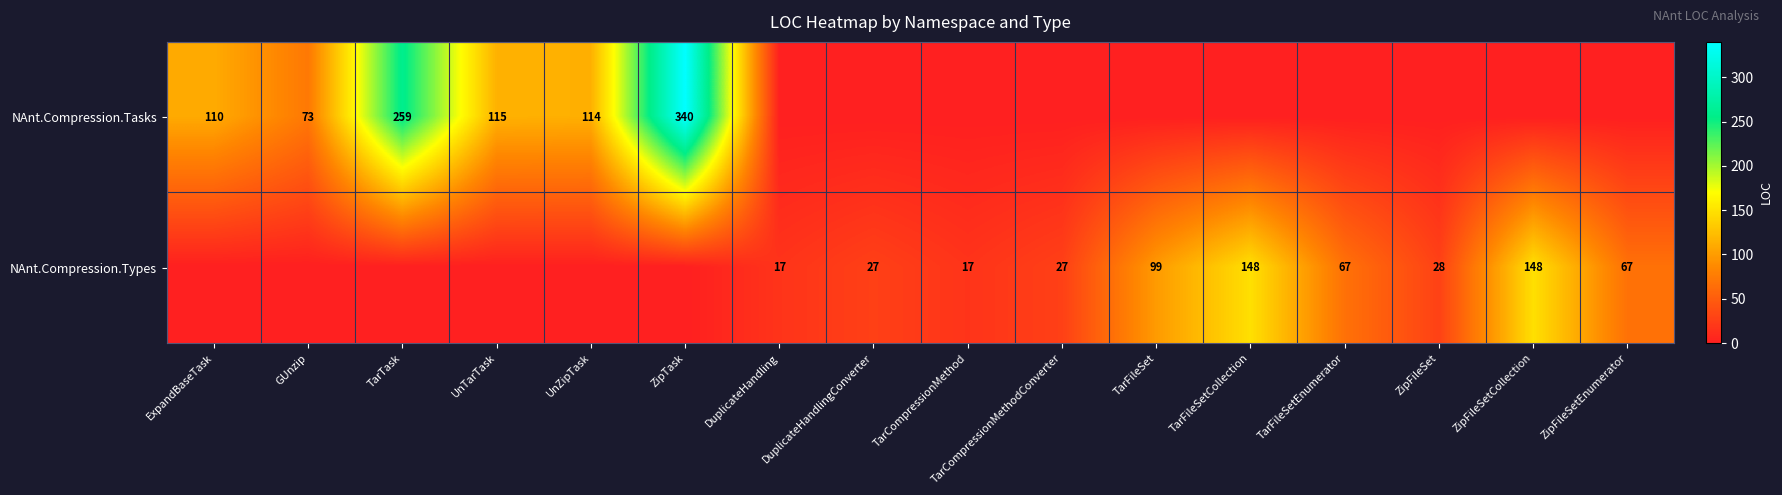

Is the value of NAnt.Compression.Tasks at UnTarTask greater than the value of NAnt.Compression.Types at ZipFileSet?

Yes